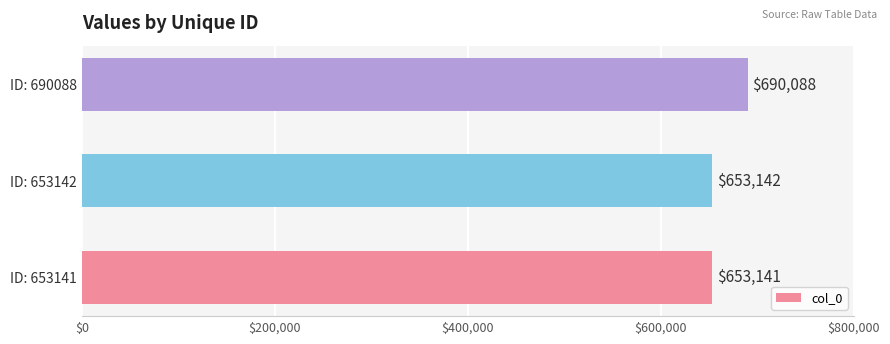

Reading top to bottom, list all the values displayed in this chart.

690088	653142	653141